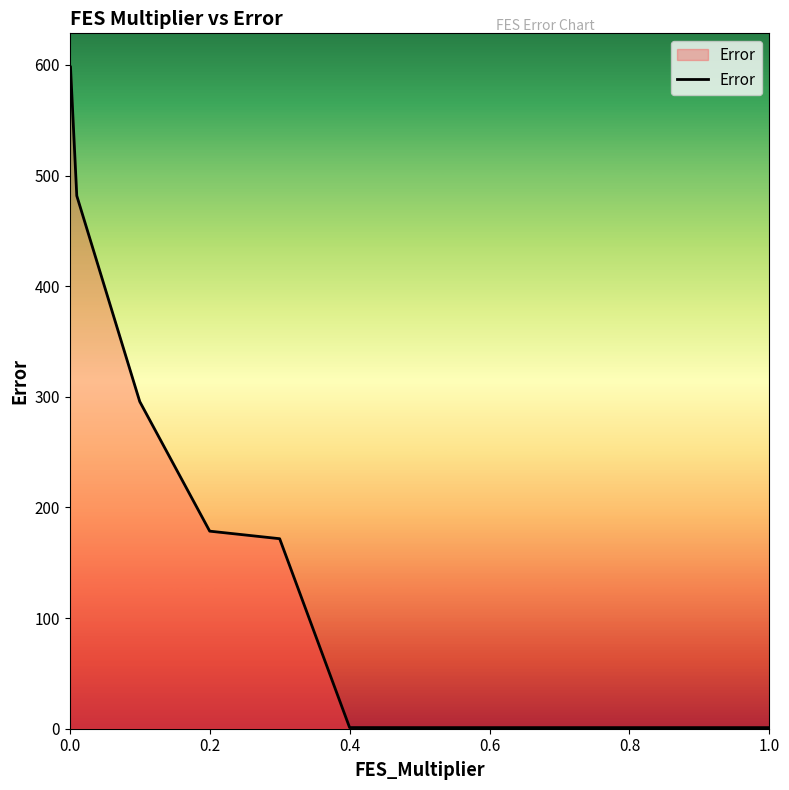

What is the greatest value displayed?

598.6